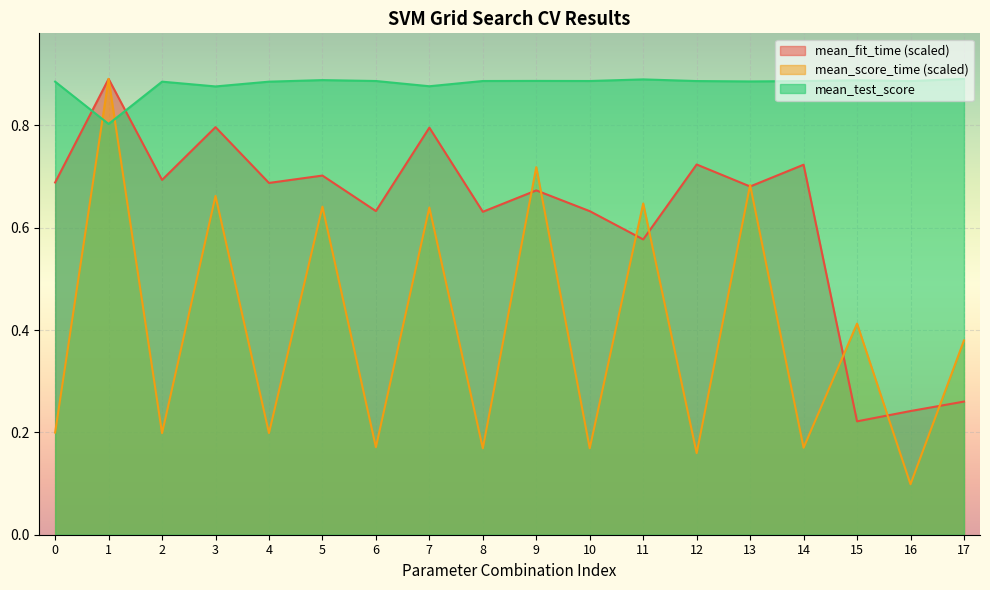

What is the average value of the mean_score_time series?

0.4